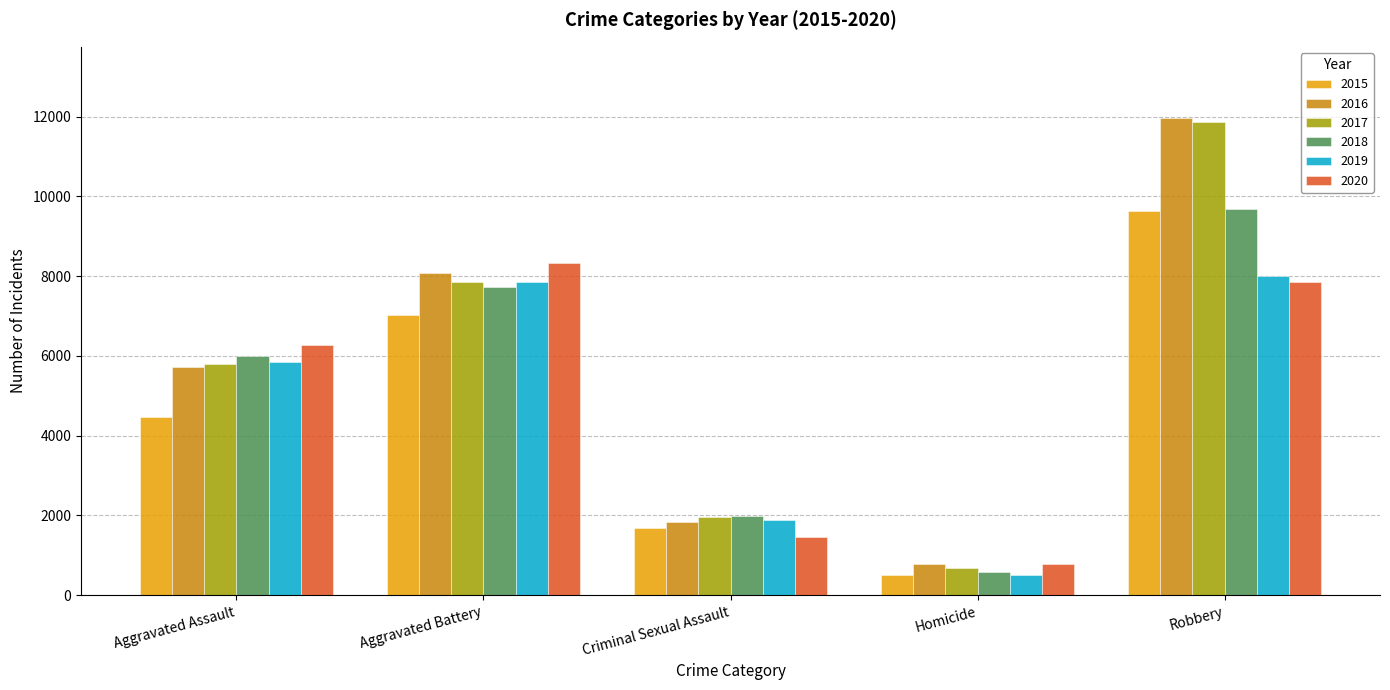

What is the difference between the maximum and minimum values in the 2018 series?

9091